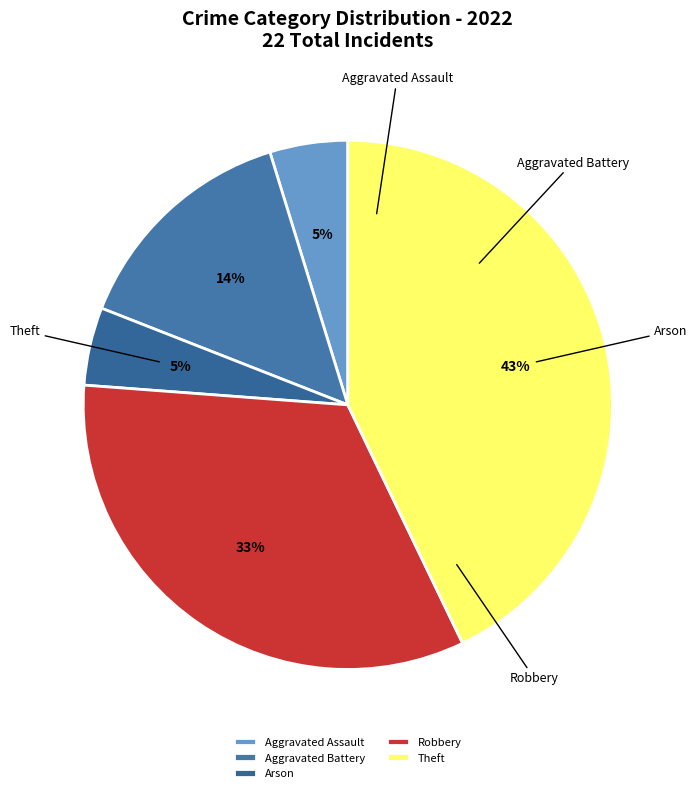

The Arson slice represents 12% of the pie. True or false?

False